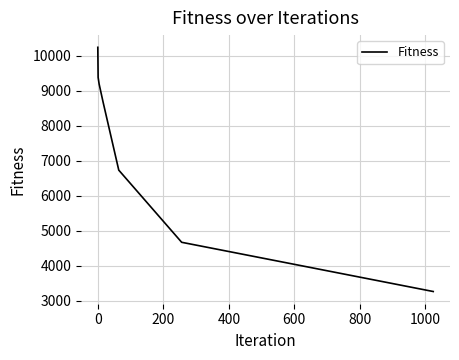

What is the average value?

7453.1